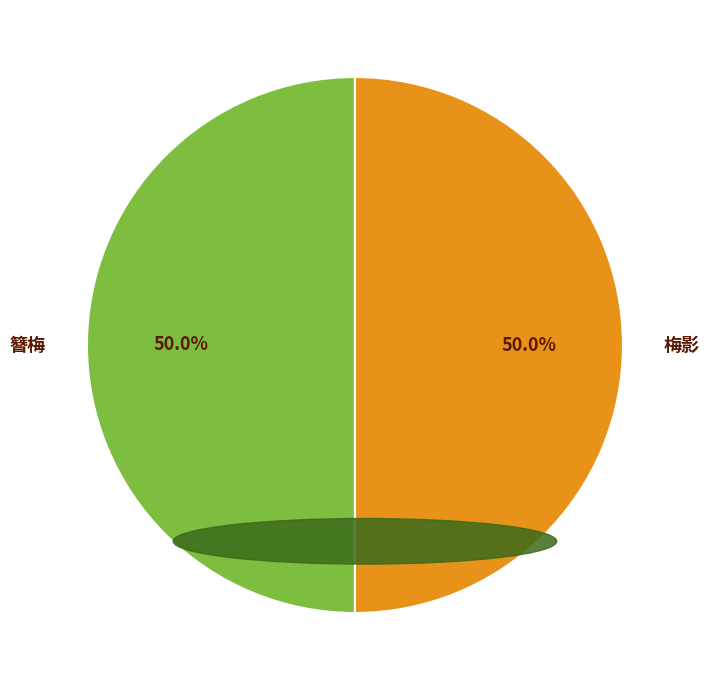

What is the largest slice in the pie chart?

不负斋梅花盛开，与景姜分咏得忆梅、簪梅、梅影三题 醉花阴 其三 梅影